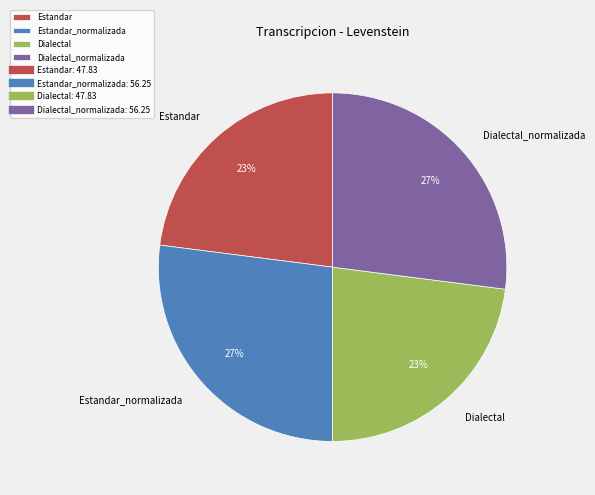

To the nearest percent, what is the difference between the Estandar and Dialectal_normalizada slice percentages?

4%